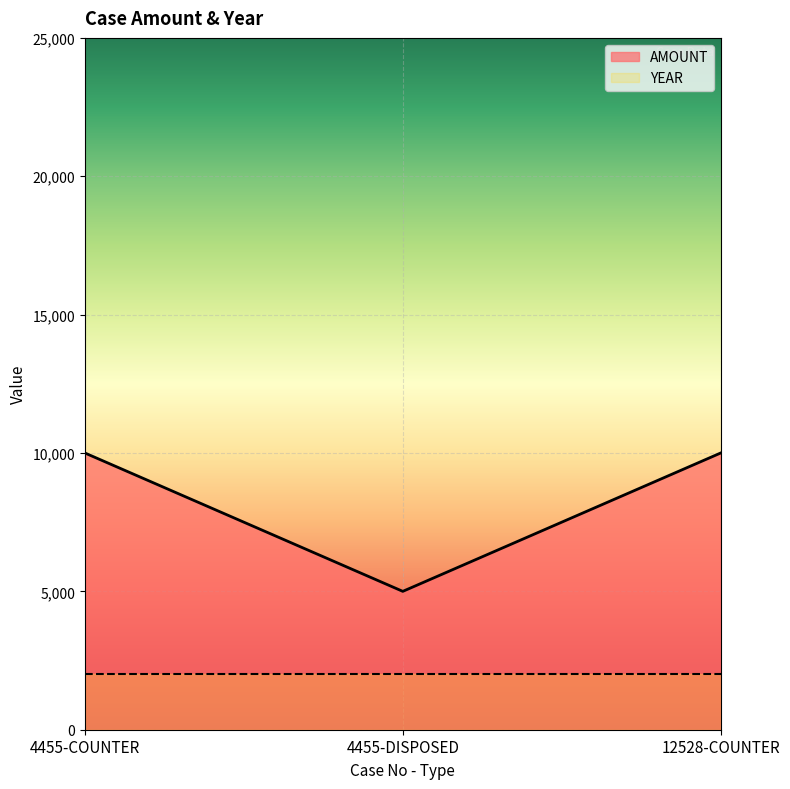

What is the value of the 2nd point from the left?

5000